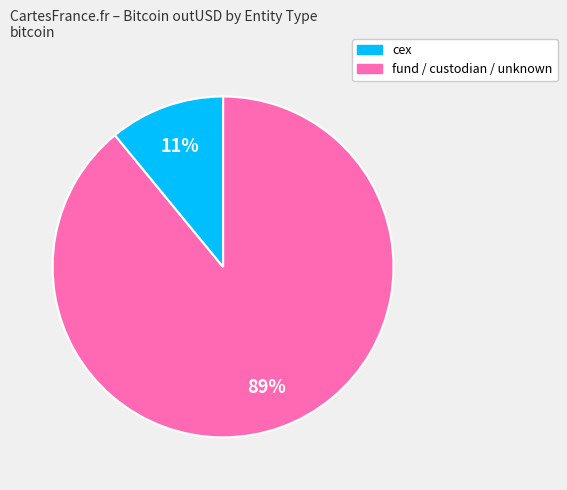

Count the number of slices in the pie.

2